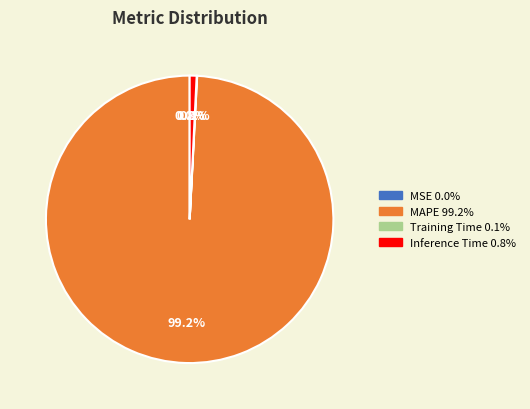

Which slice is the largest?

MAPE